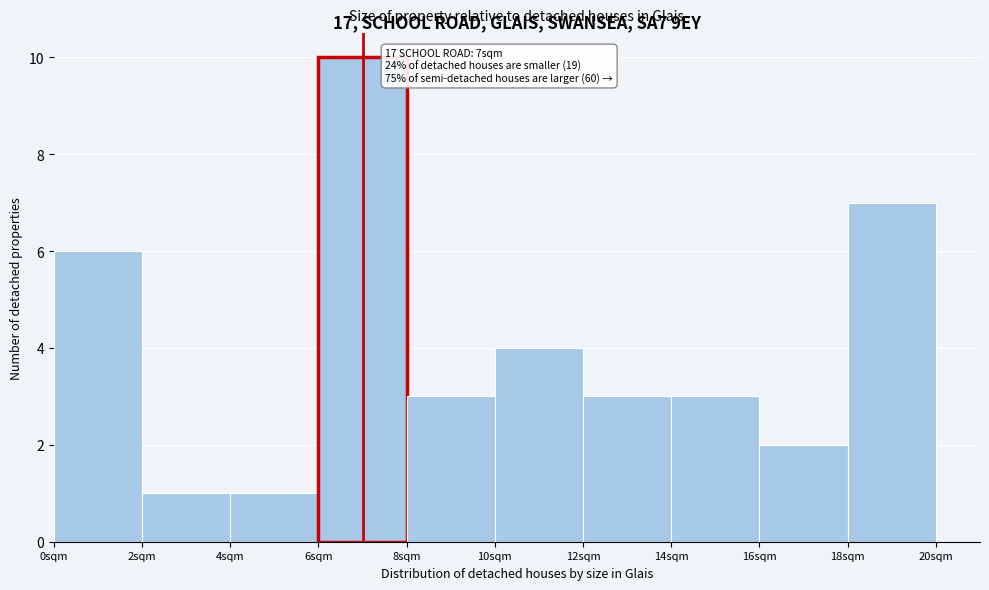

Over which range of the x-axis is the bar tallest?

6 to 8